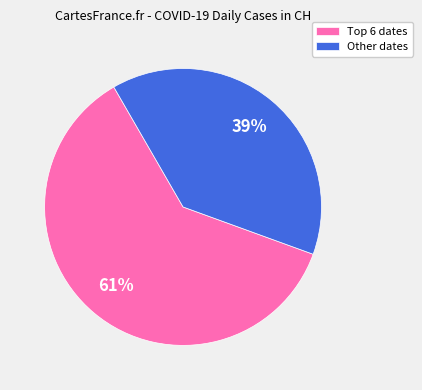

How many slices are in this pie chart?

2